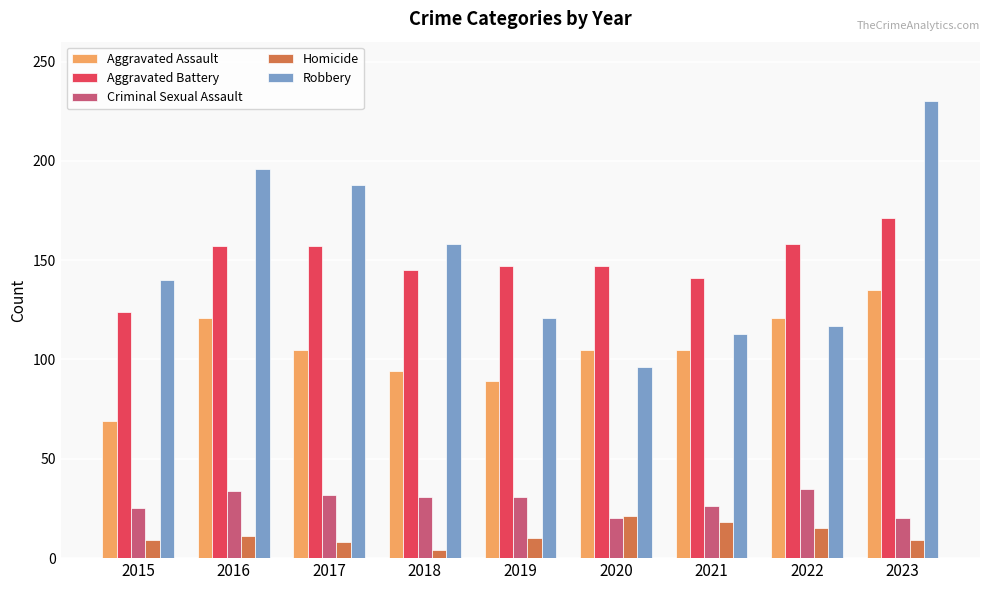

What is the value of the Homicide bar at the 3rd from the left?

8